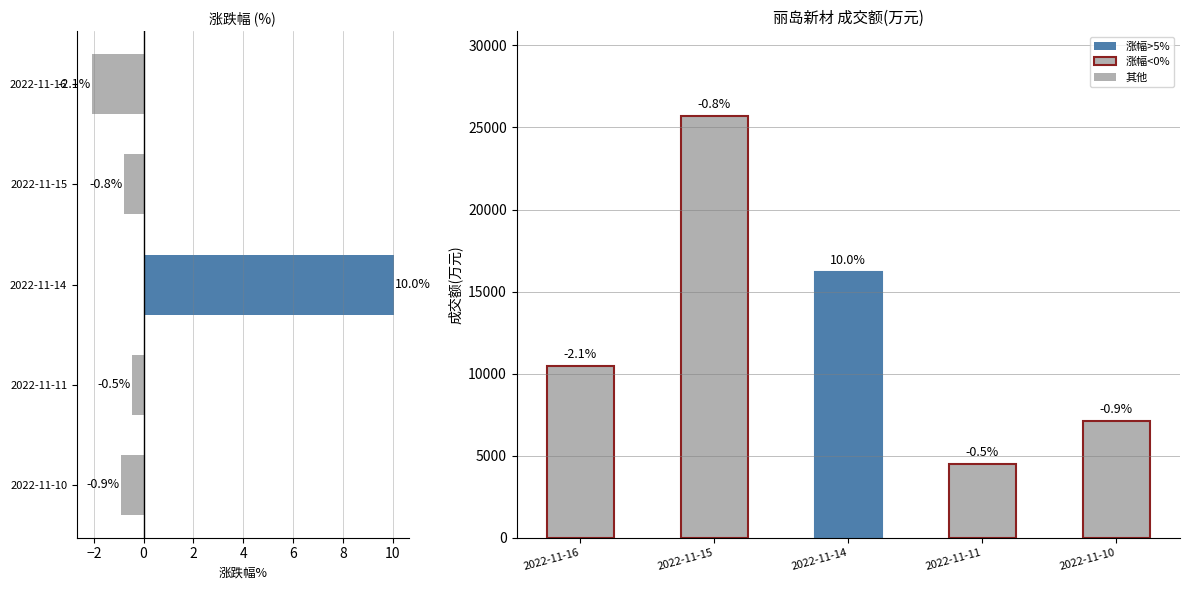

The 成交额(万元) series shows 6861.6 at 2022-11-11. True or false?

False